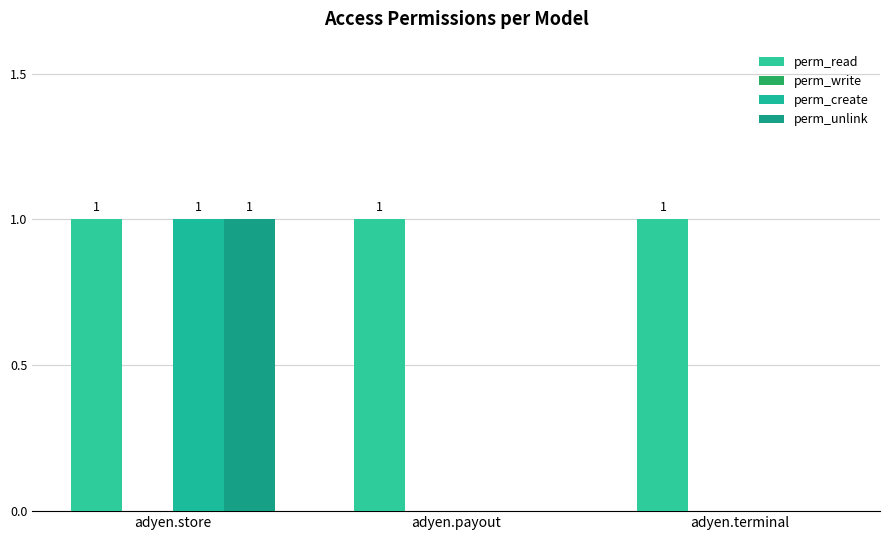

Rank the series by their maximum value, from lowest to highest.

perm_write, perm_read, perm_create, perm_unlink